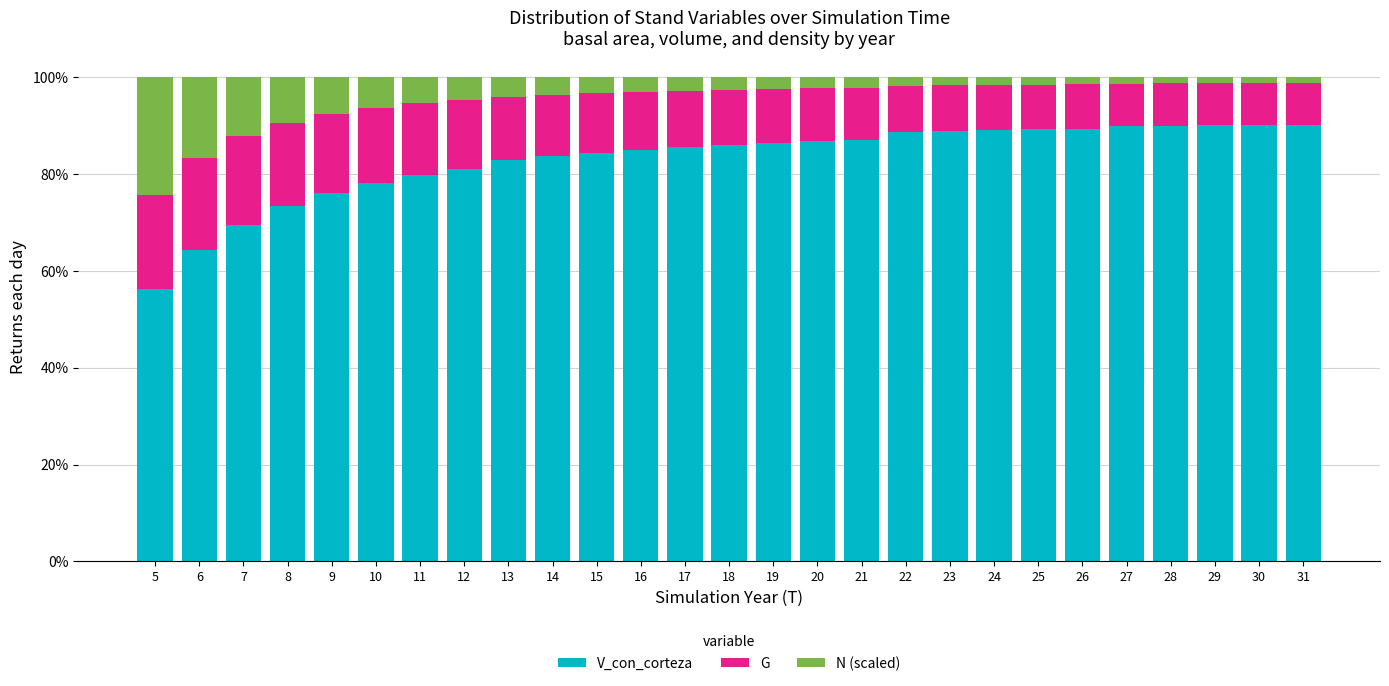

Is it true that V_con_corteza equals 112.2 at 7?

False